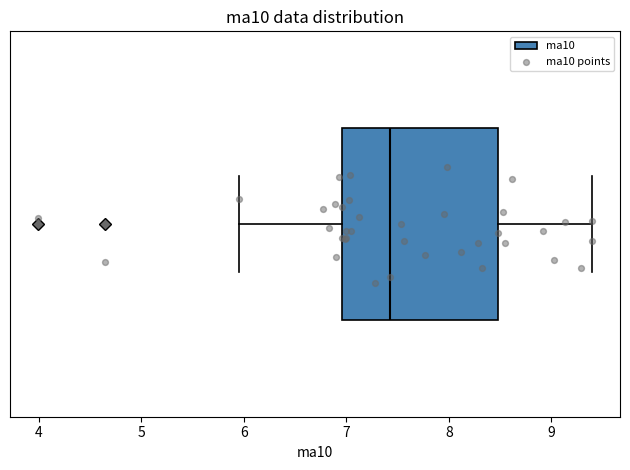

Transcribe this box plot: give where the median line is, the range the box spans, and where the two whiskers end, as read against the x-axis. The values are not printed on the chart, so give them approximately, as read against the axis.

median 7.4, box 7.0 to 8.5, whiskers 6.0 to 9.4